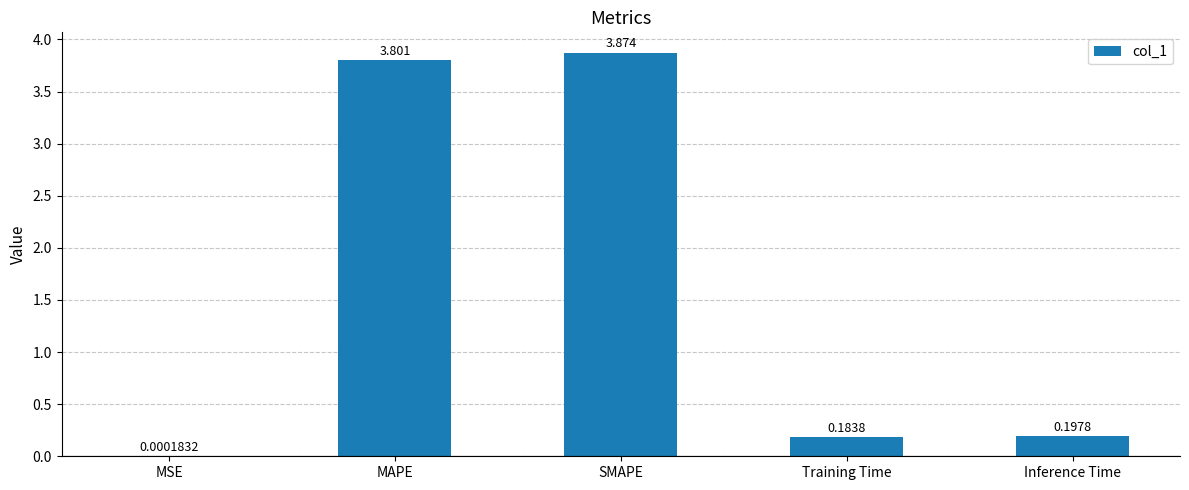

Which category has the highest value across all series?

SMAPE